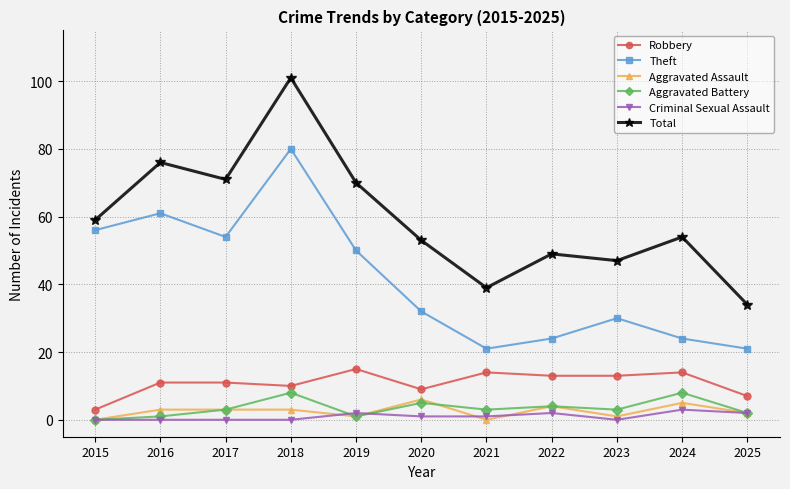

The value of Aggravated Battery at 2015 is 0. True or false?

True